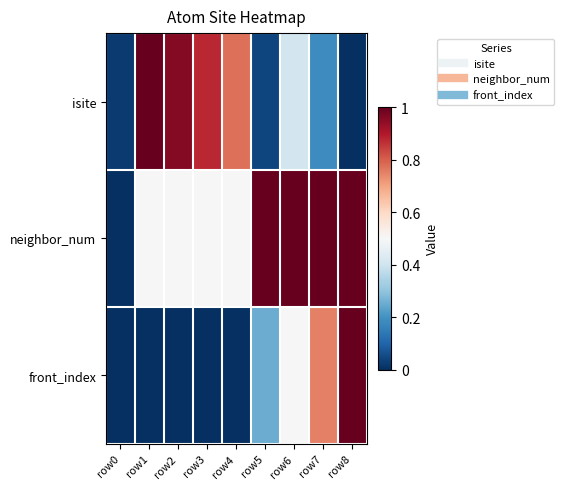

At how many categories does at least one series exceed 0?

9